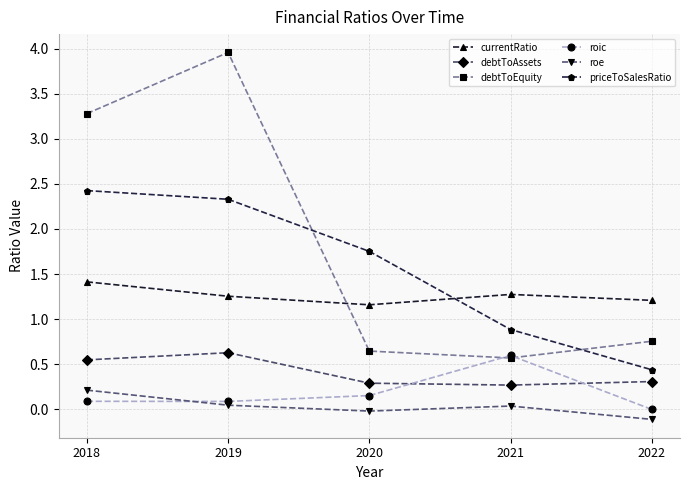

Which series changed the most between 2018 and 2021?

debtToEquity